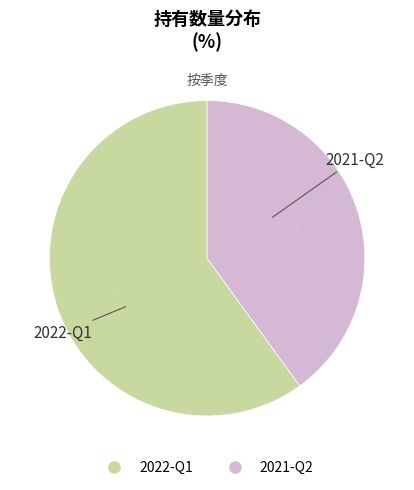

Approximately how many times larger is the value at 2021-Q2 compared to 2022-Q1?

0.7